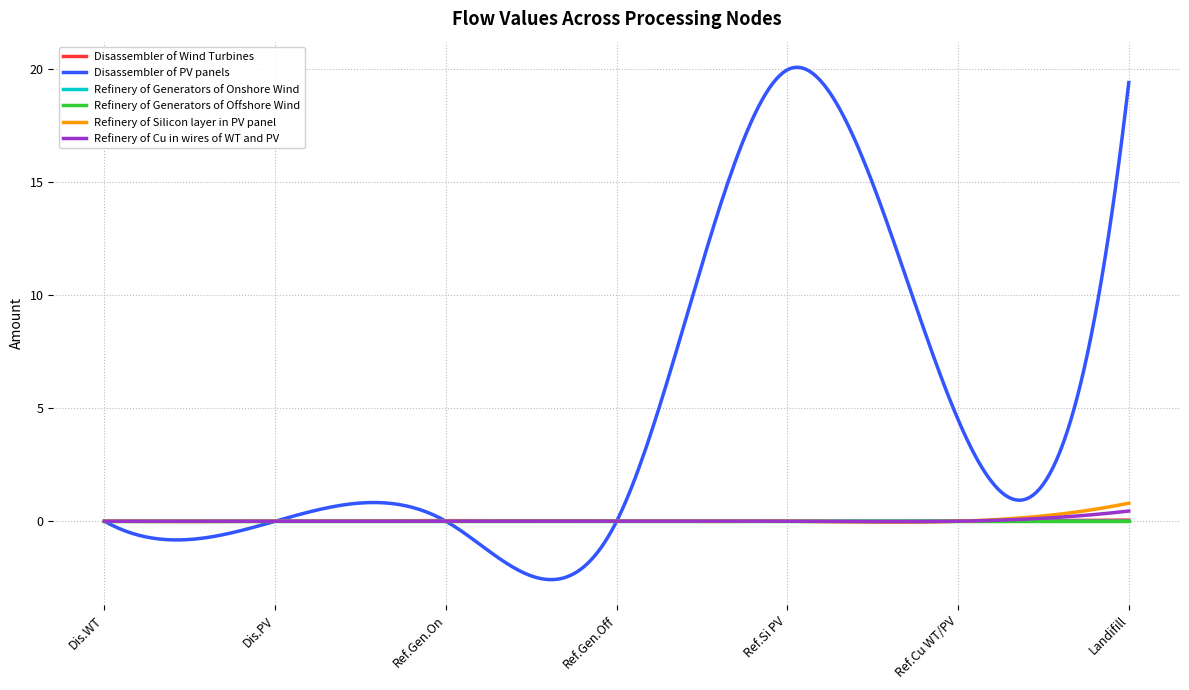

Which series has the largest total across all categories?

Disassembler of PV panels